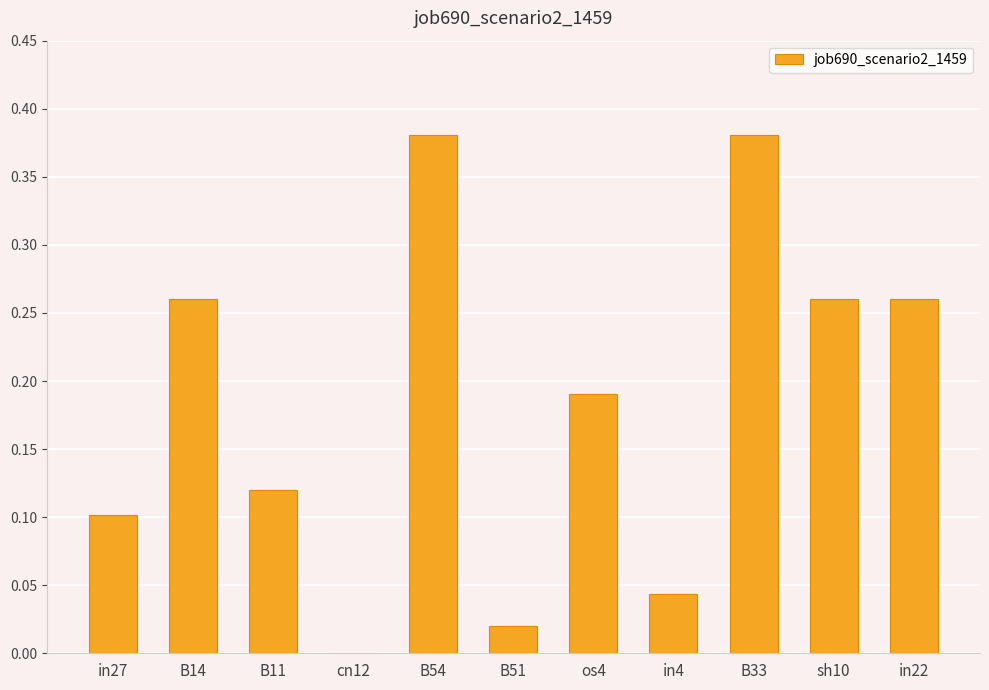

Where is the data nearest to the value 0?

cn12